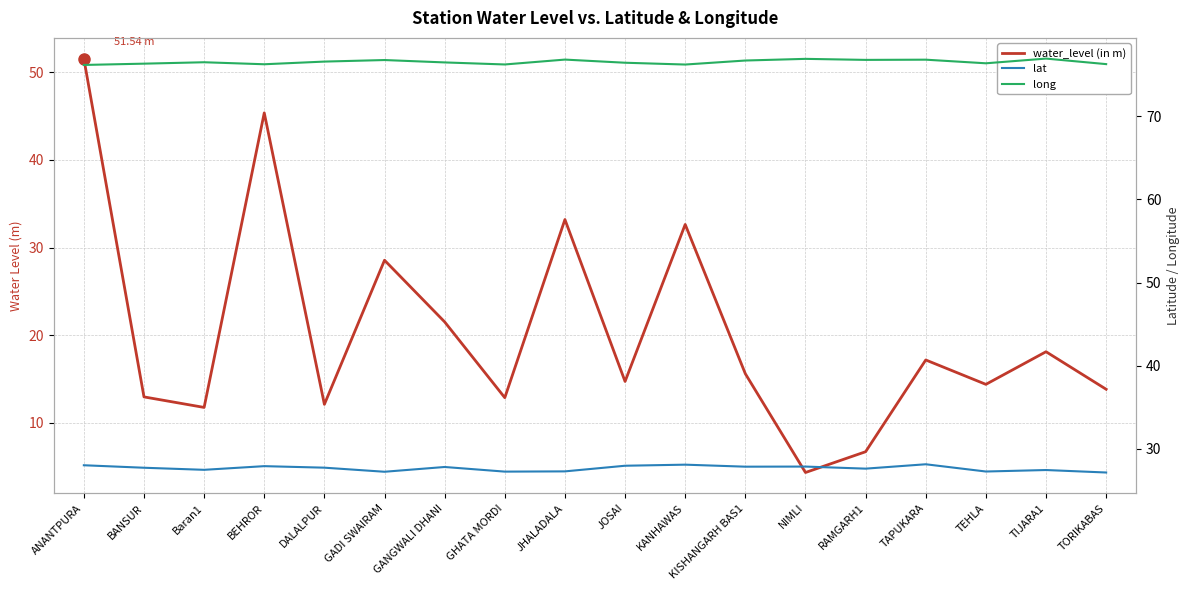

At which category is the sum across all series the highest?

ANANTPURA